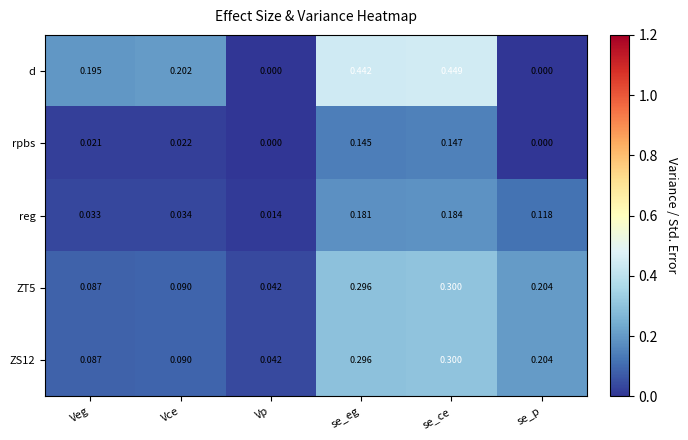

Where is ZS12 nearest to the value 0?

Vp